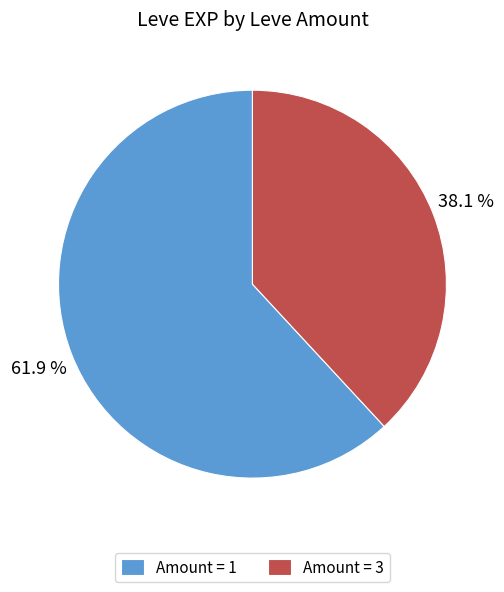

What is the total percentage of Amount = 3 and Amount = 1?

100.0%